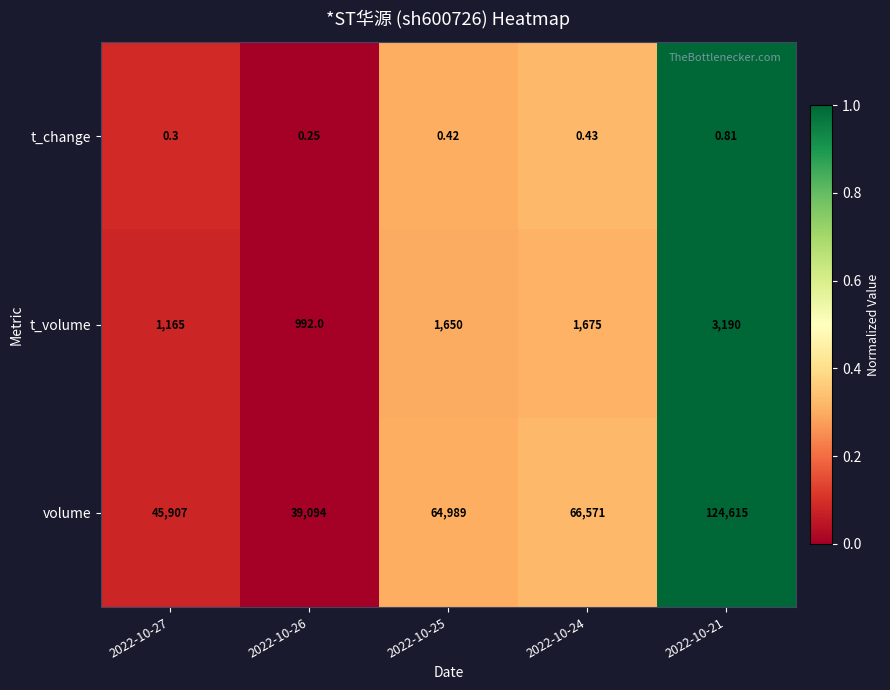

Which series has the largest range (max minus min)?

volume